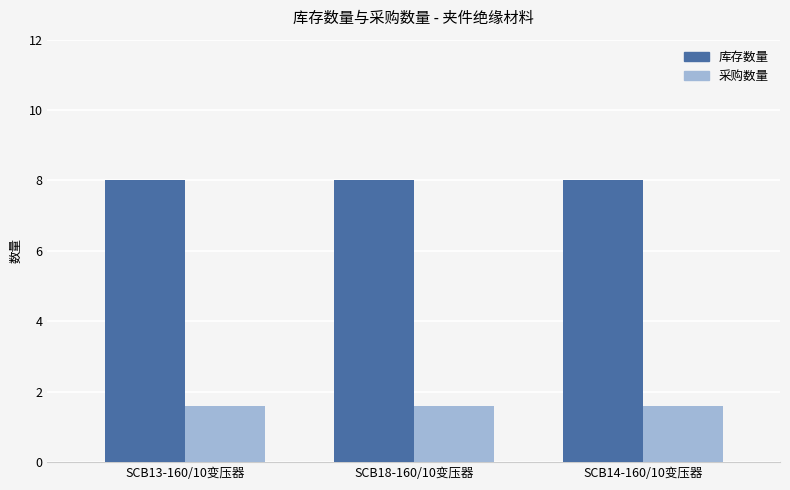

How many bars are there in each group?

2